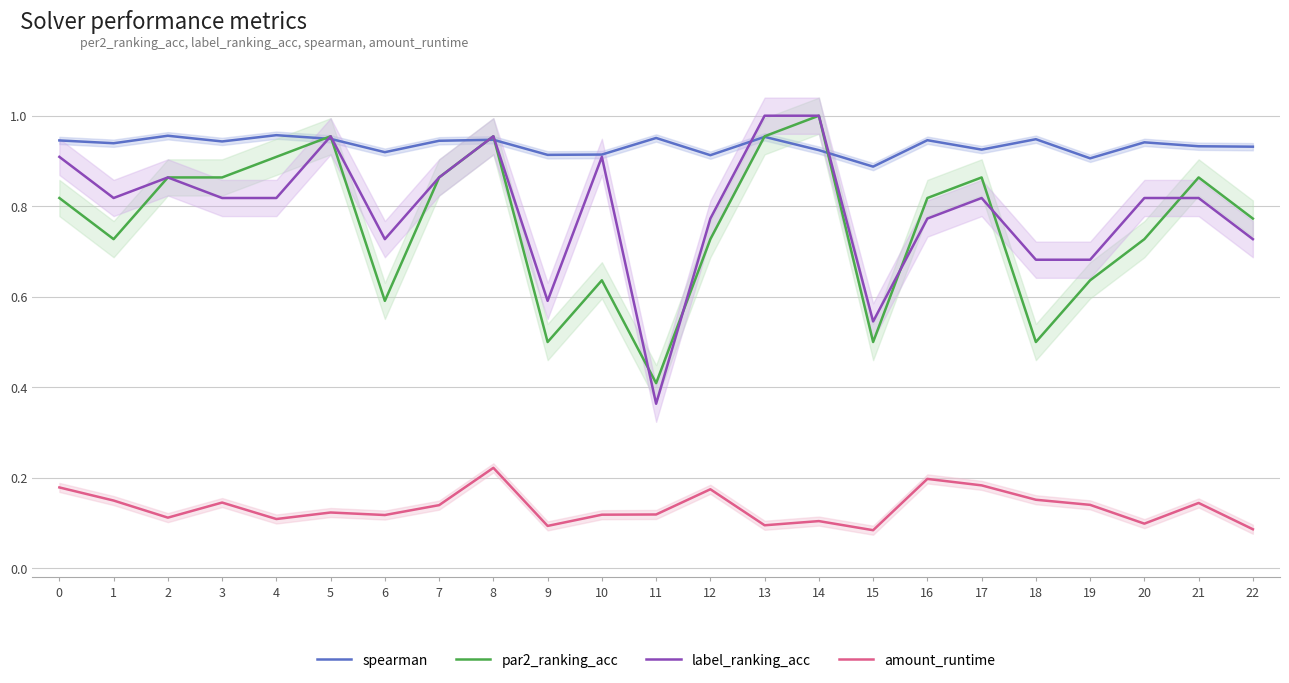

Between 5 and 16, which is larger?

5